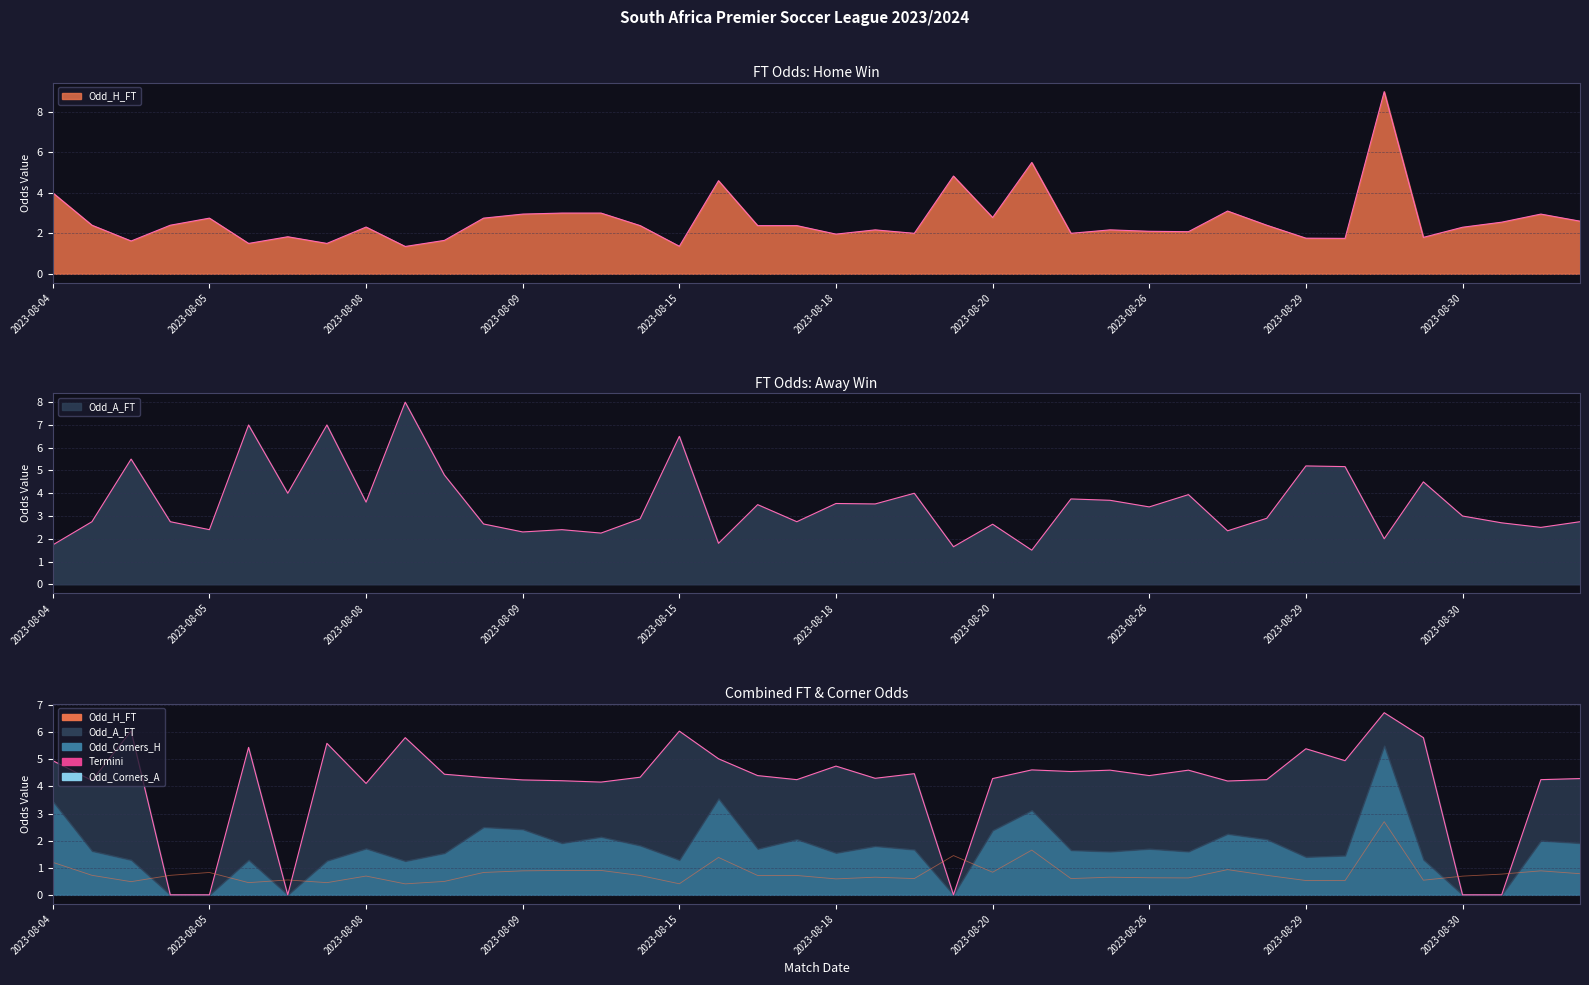

True or false: the data shows 0.5 at 10.

True